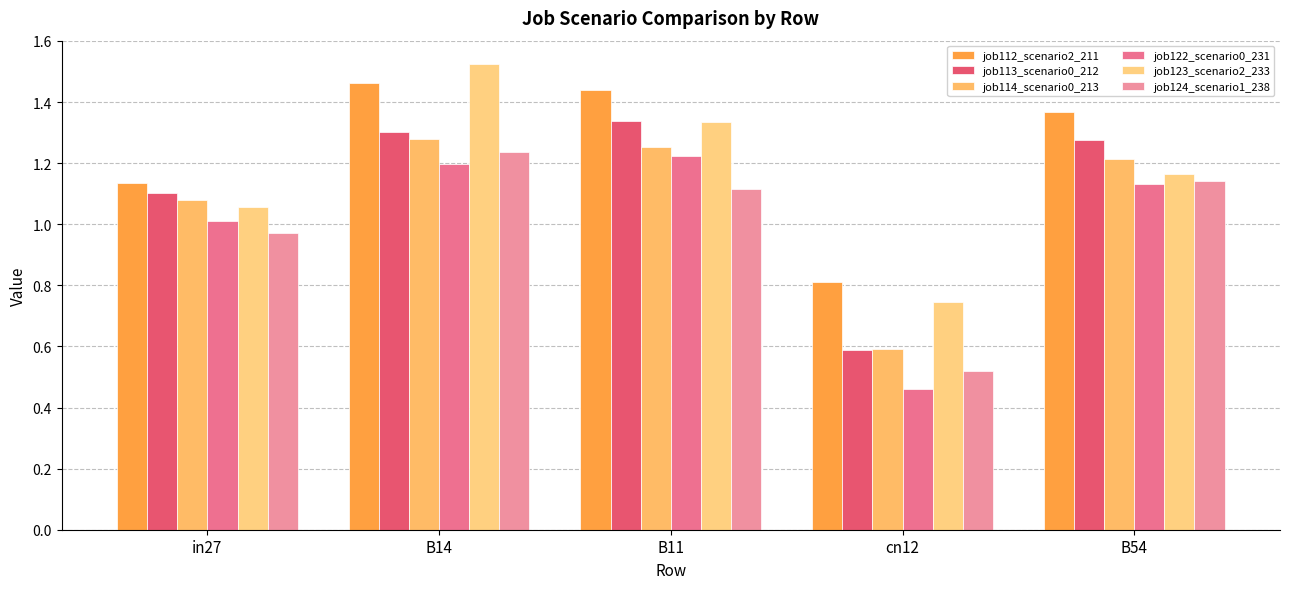

How many groups of bars are there?

5